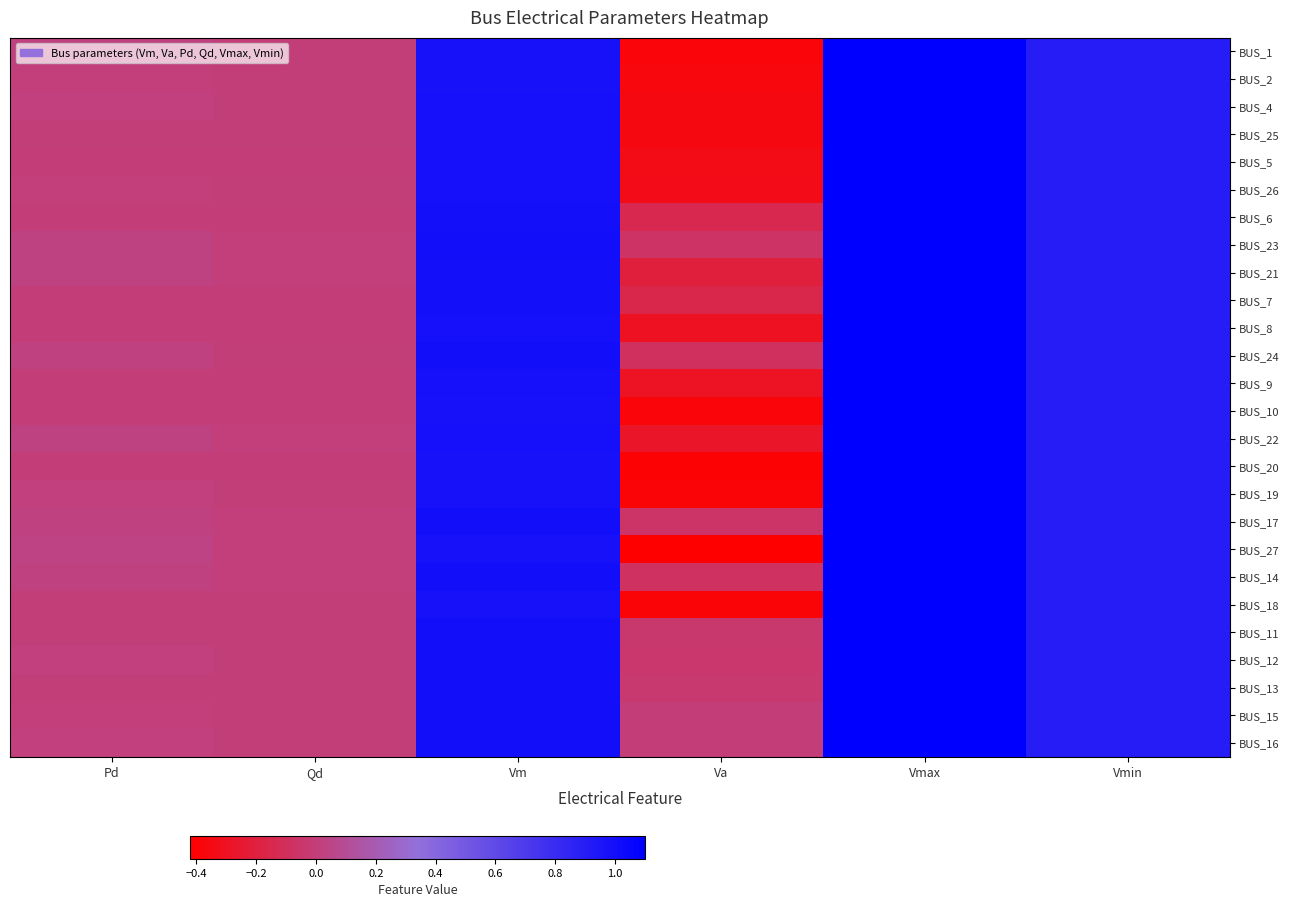

What is the total value across all series at Vm?

25.7